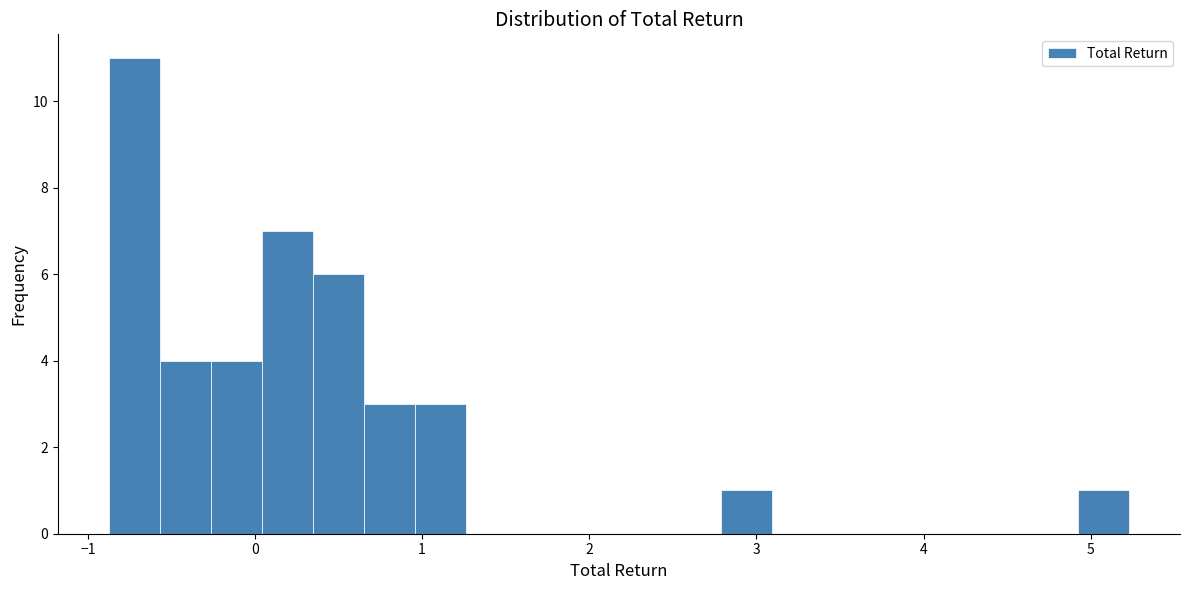

Around what value on the x-axis is the tallest bar? Give the approximate position of its centre, as read against the axis.

-0.7